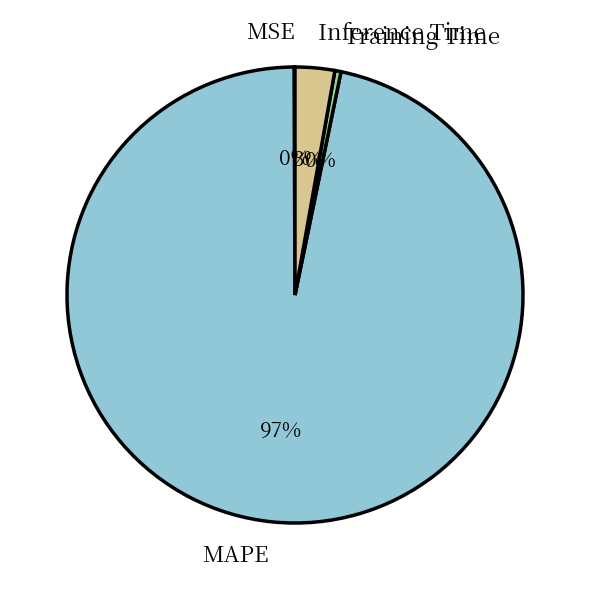

The MAPE slice represents 97% of the pie. True or false?

True